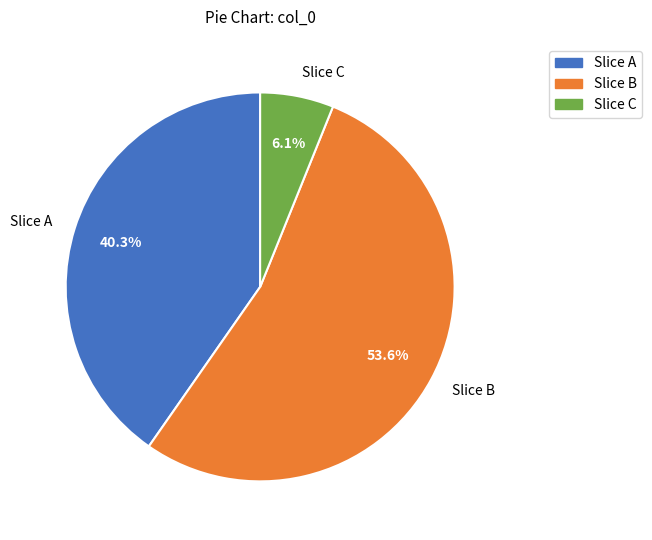

Rank the categories by value from lowest to highest.

Slice C, Slice A, Slice B